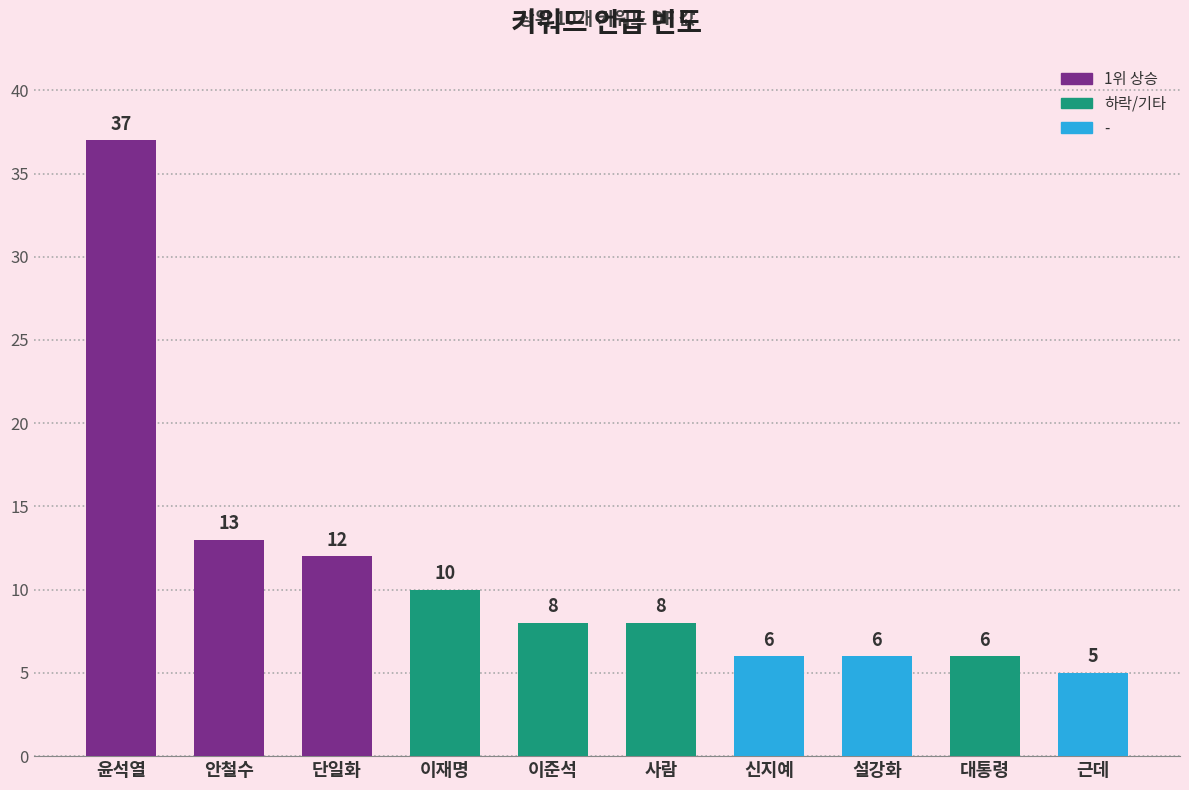

What is the average value?

11